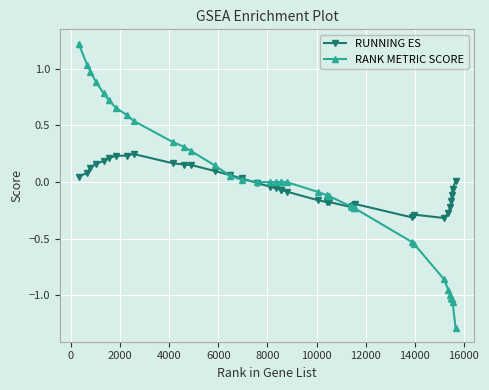

Which series has the largest range (max minus min)?

RANK METRIC SCORE